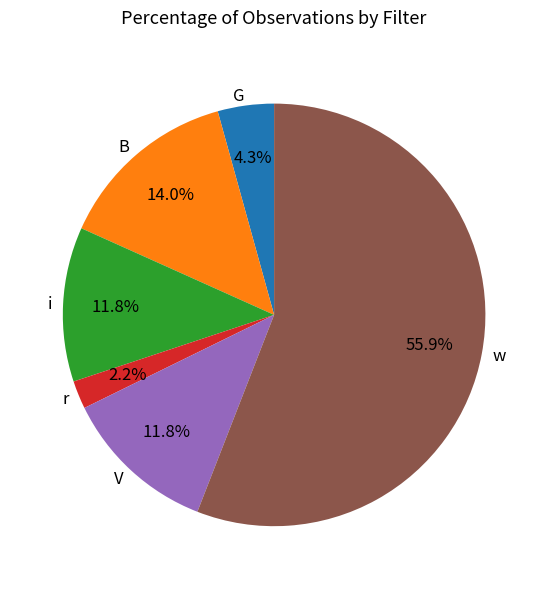

Which slice represents more than half of the pie?

w